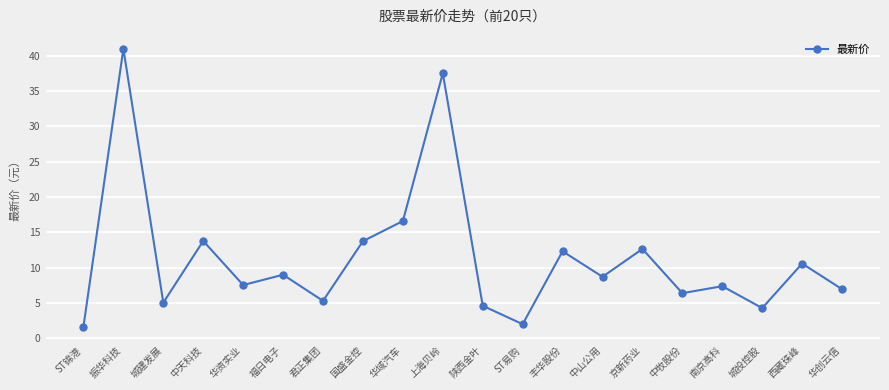

What is the maximum value shown in the chart?

41.0